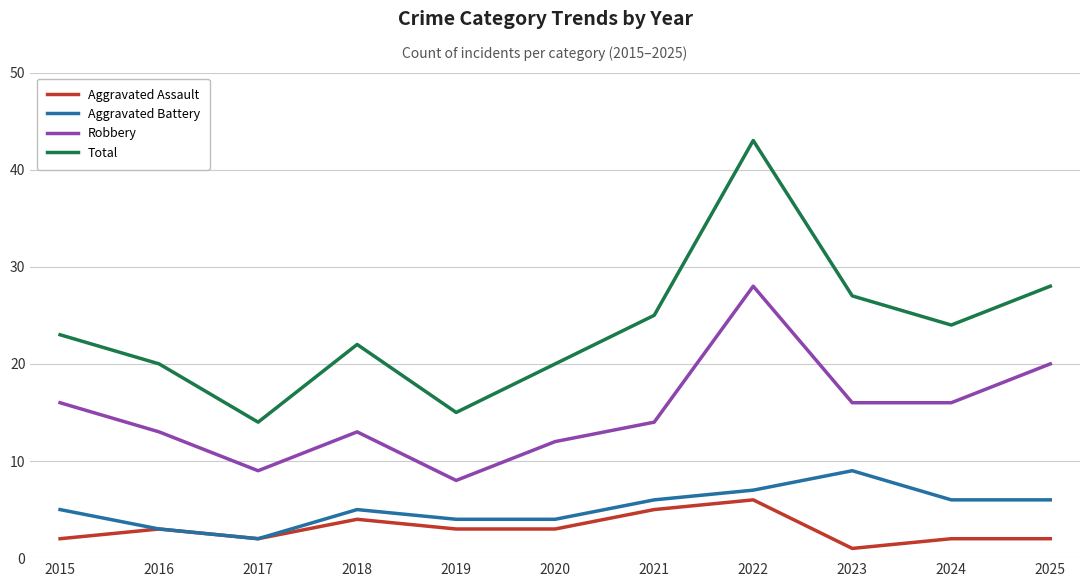

True or false: Robbery and Aggravated Assault intersect in this chart.

False